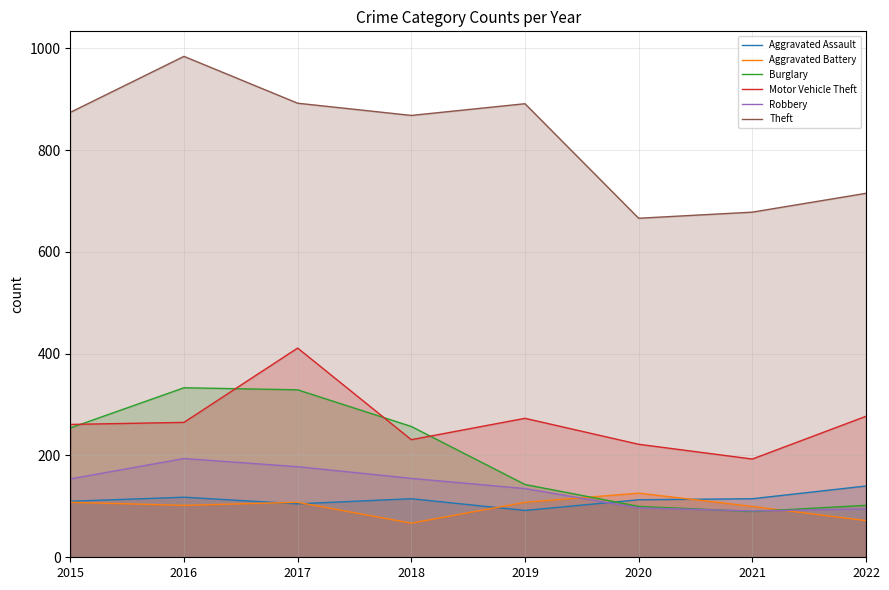

What is the value of the Aggravated Battery point at the 3rd from the left?

108